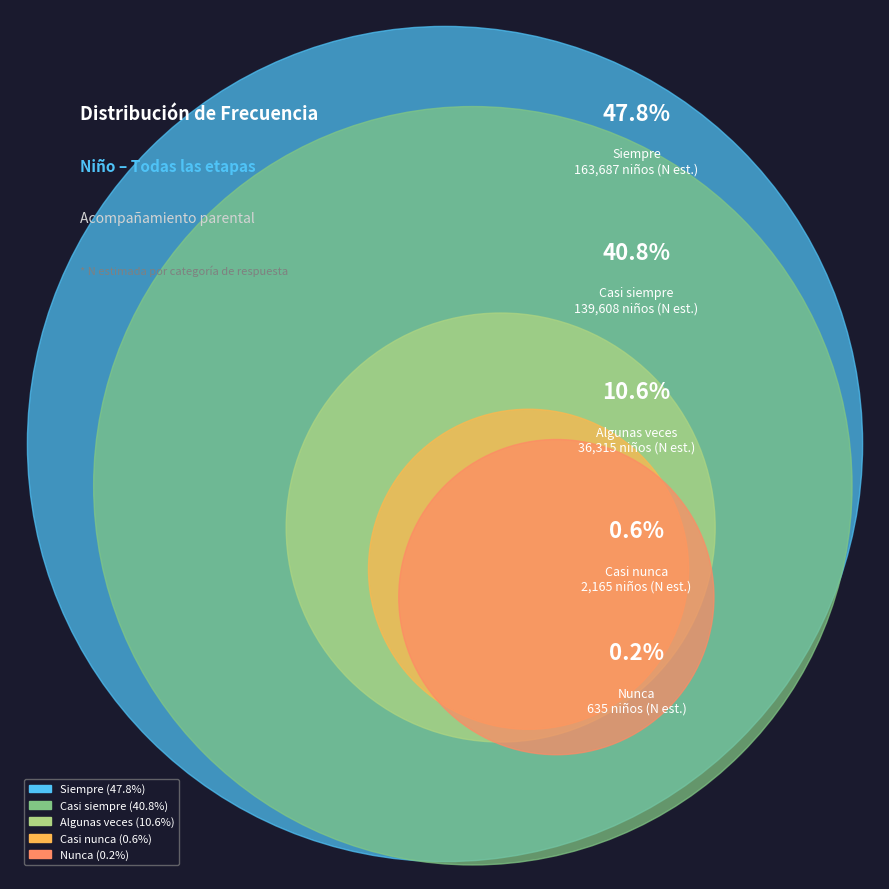

Rank the categories by value from lowest to highest.

Nunca, Casi nunca, Algunas veces, Casi siempre, Siempre